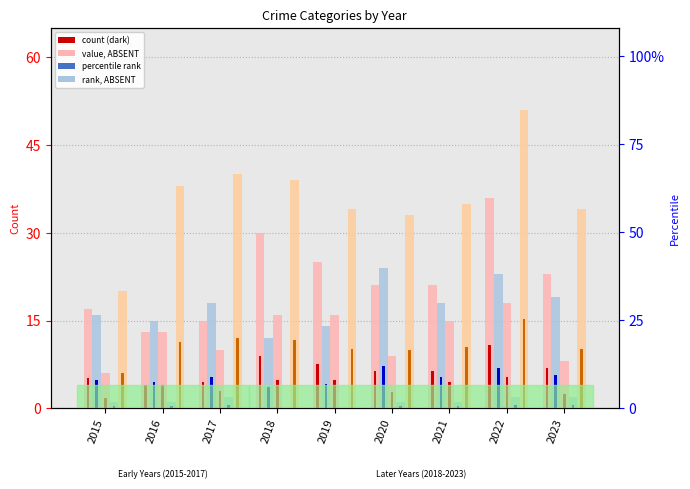

What is the sum of all Aggravated Assault values?

201.0